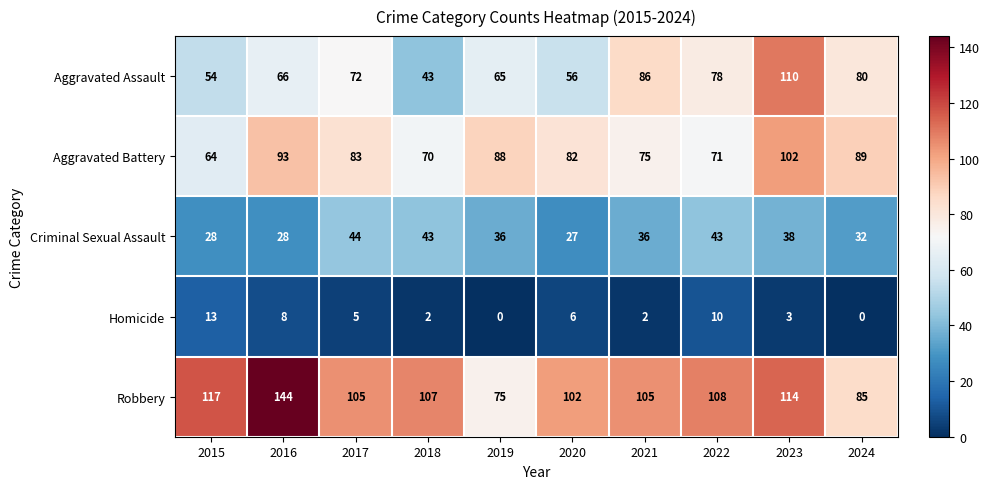

What is the average value of the Aggravated Battery series?

82